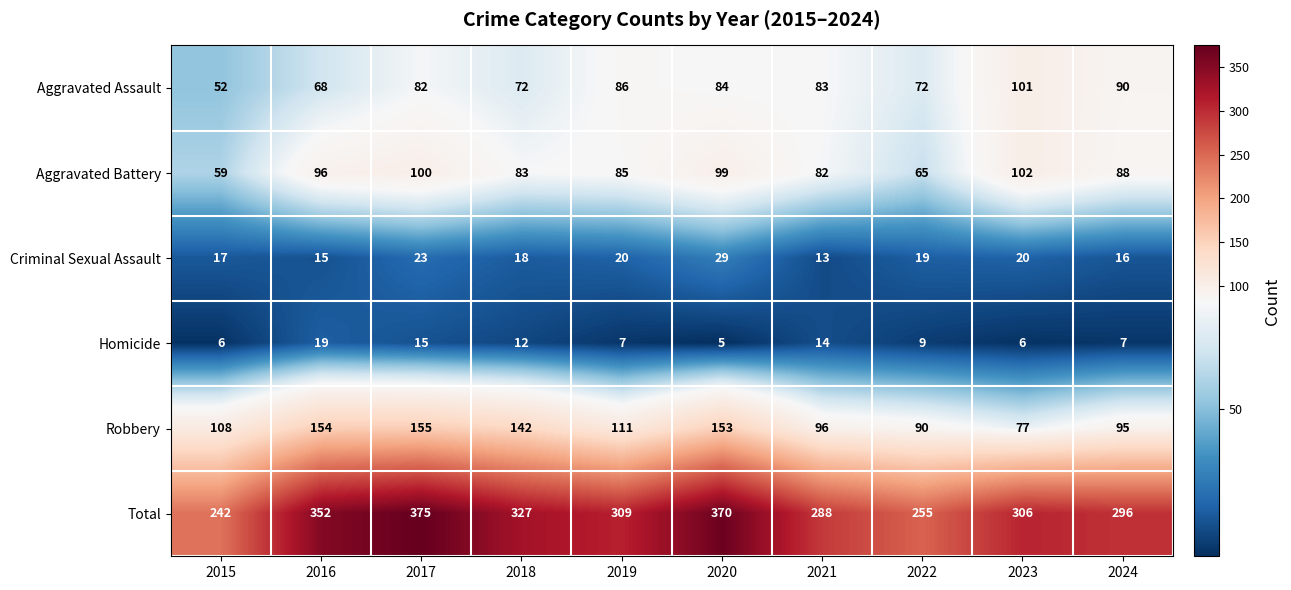

Rank the series by their maximum value, from lowest to highest.

Homicide, Criminal Sexual Assault, Aggravated Assault, Aggravated Battery, Robbery, Total